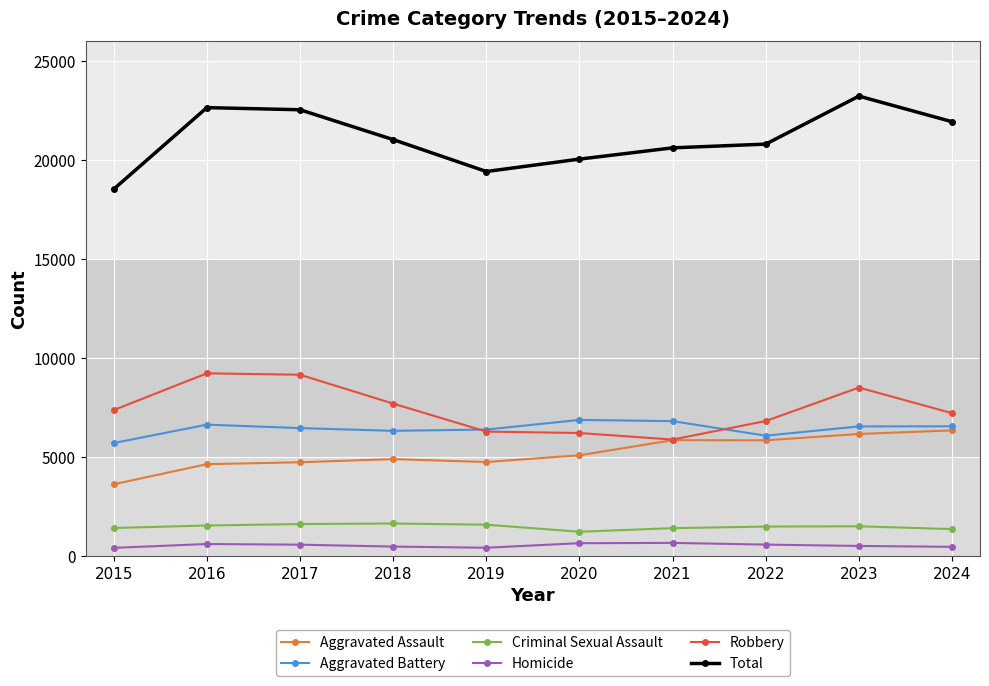

Is it true that Homicide equals 662 at 2021?

True